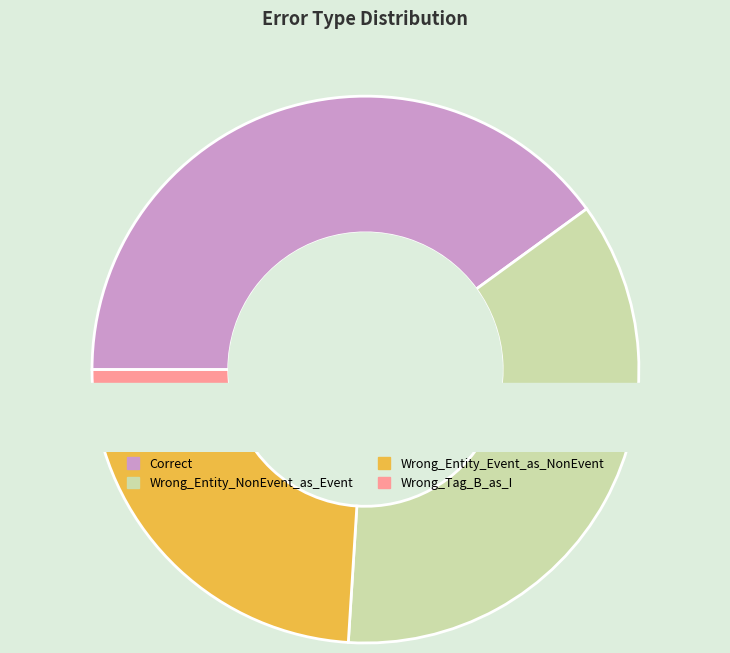

What is the ratio of the value at Wrong_Entity_Event_as_NonEvent to the value at Correct?

0.6